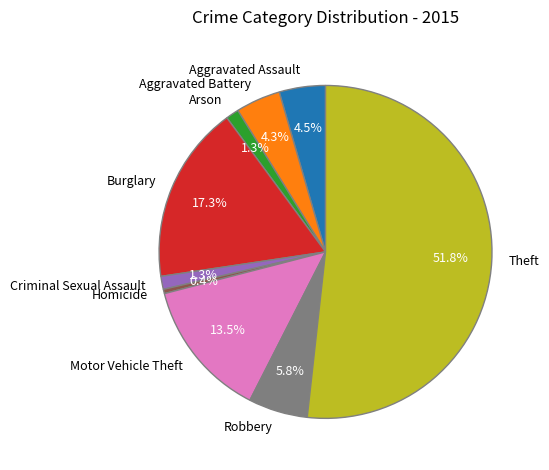

How many slices are in this pie chart?

9